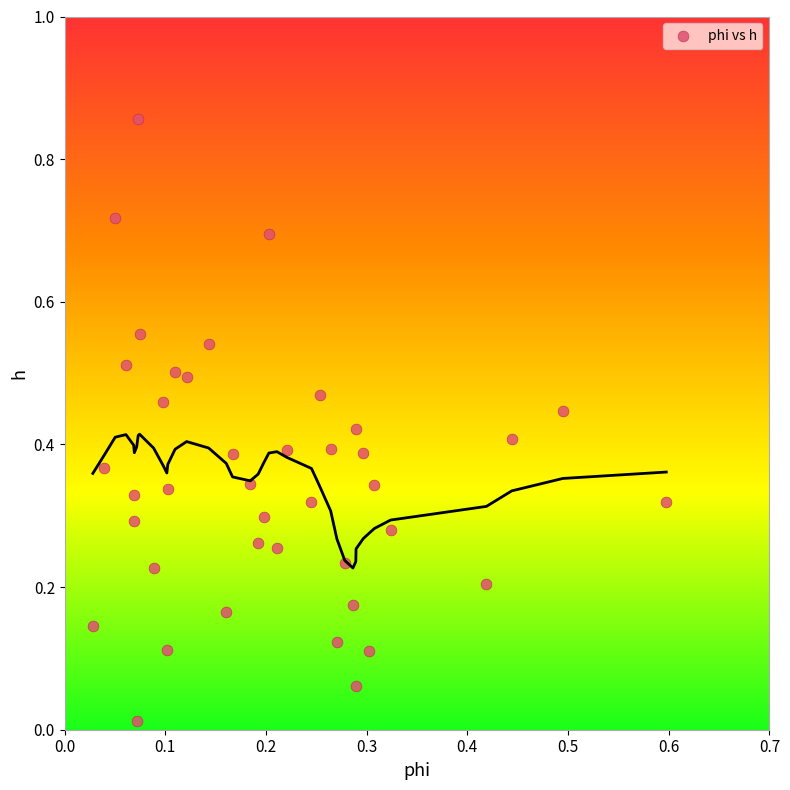

What is the range of Y values (max minus min)?

0.8